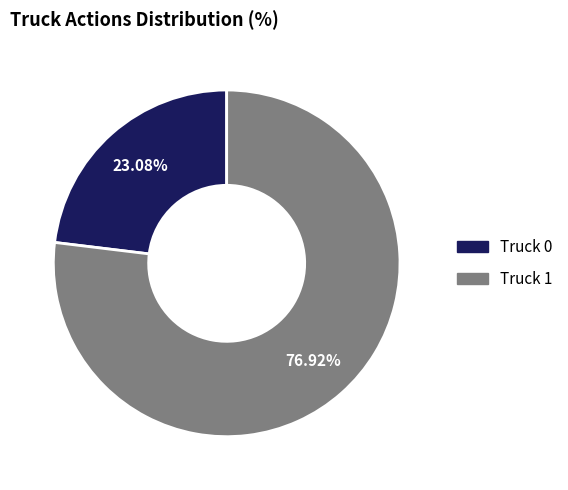

How many segments does this pie chart have?

2